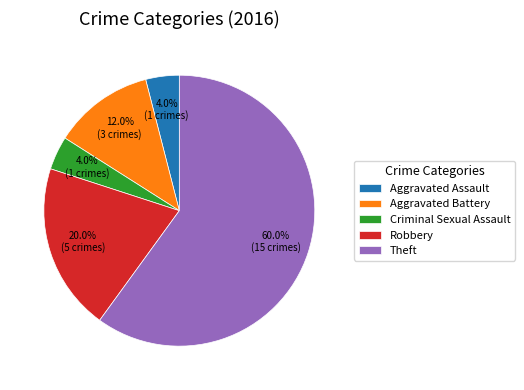

To the nearest percent, what is the average slice percentage?

20%